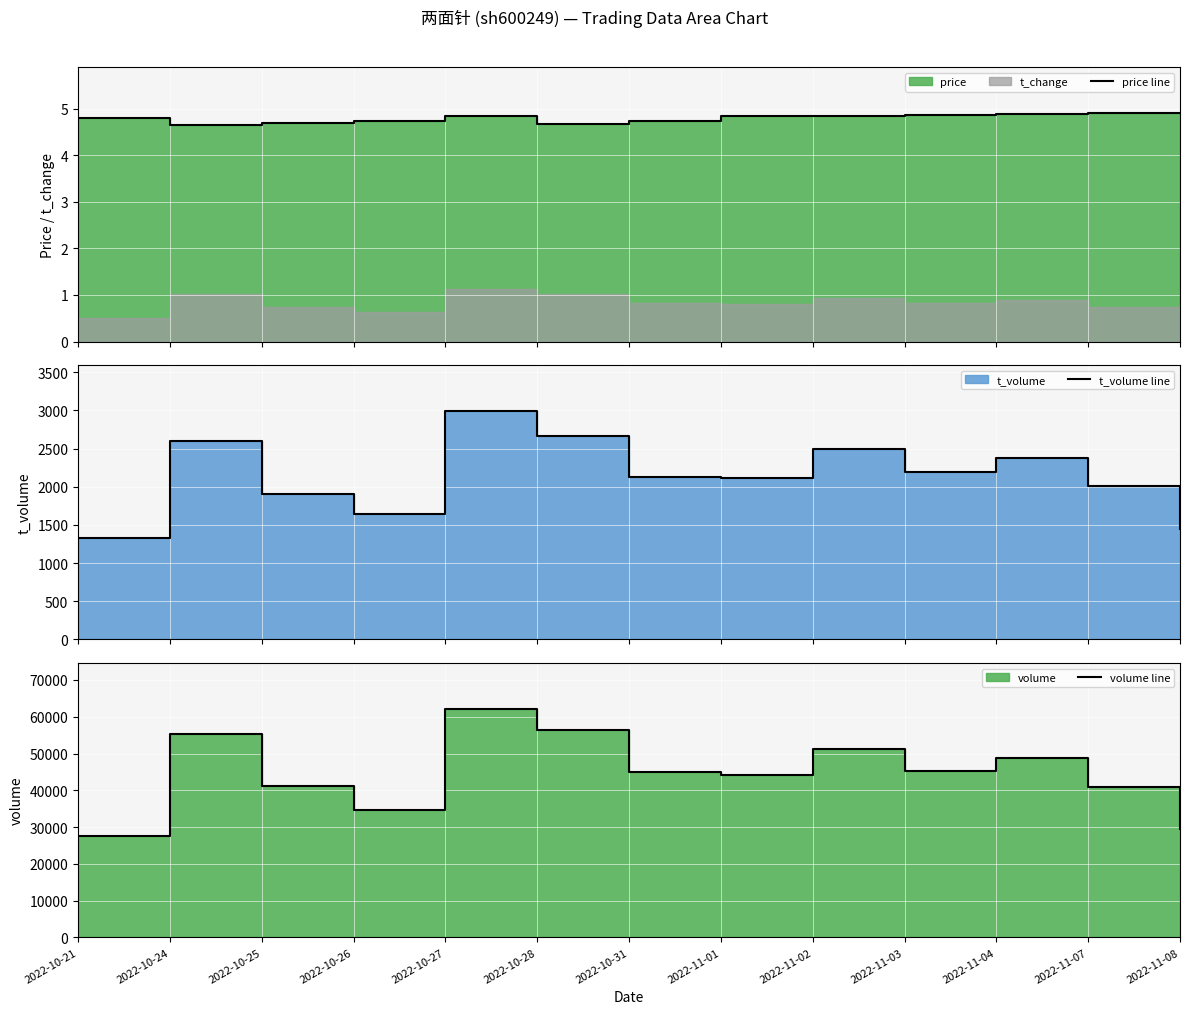

Which series has the widest spread of values?

volume line